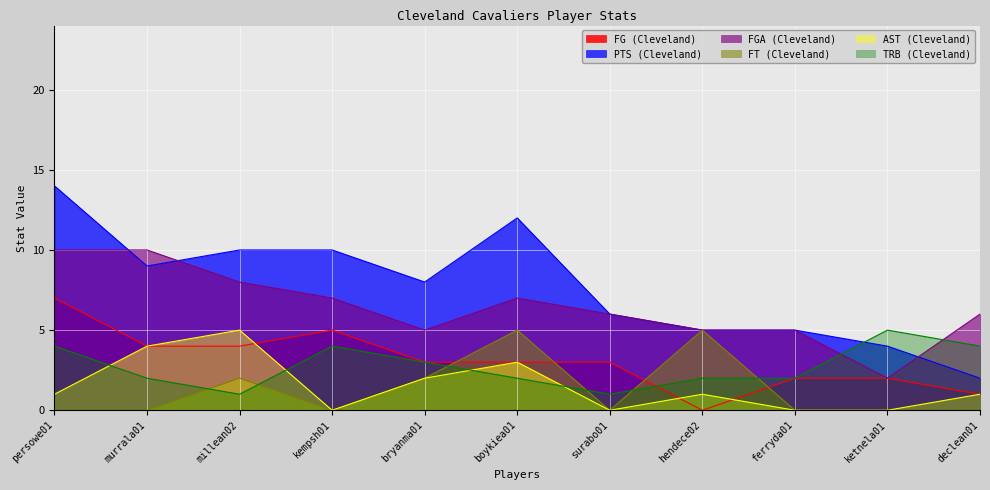

At which category does FT (Cleveland) reach its first local valley?

kempsh01